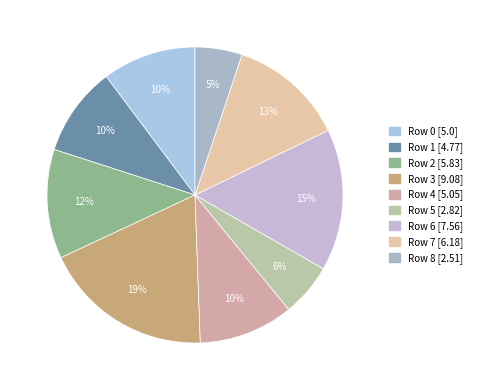

Is there any slice that represents more than half of the pie?

No